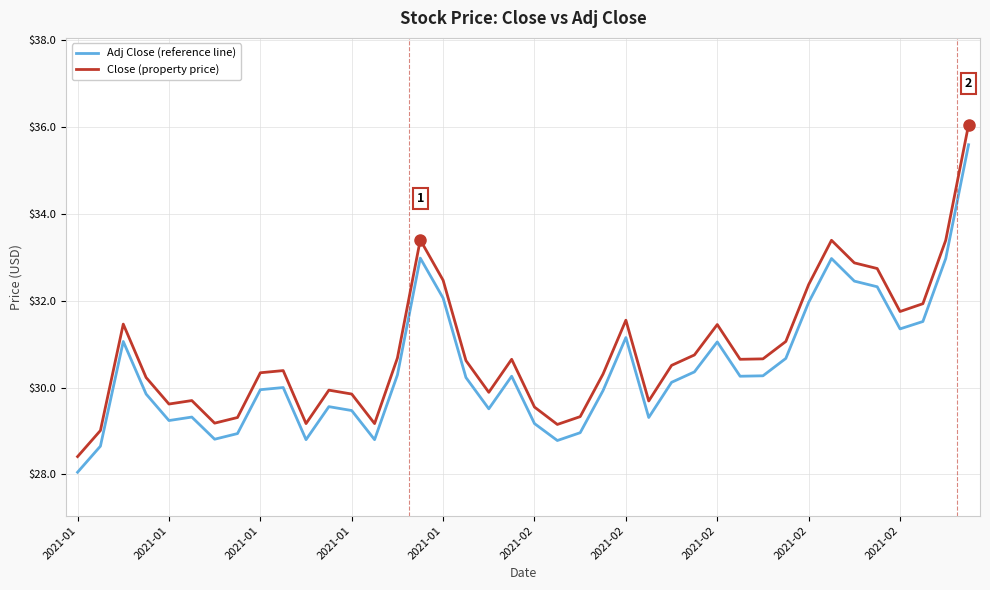

What is the lowest value of the Adj Close (reference line) series?

28.1